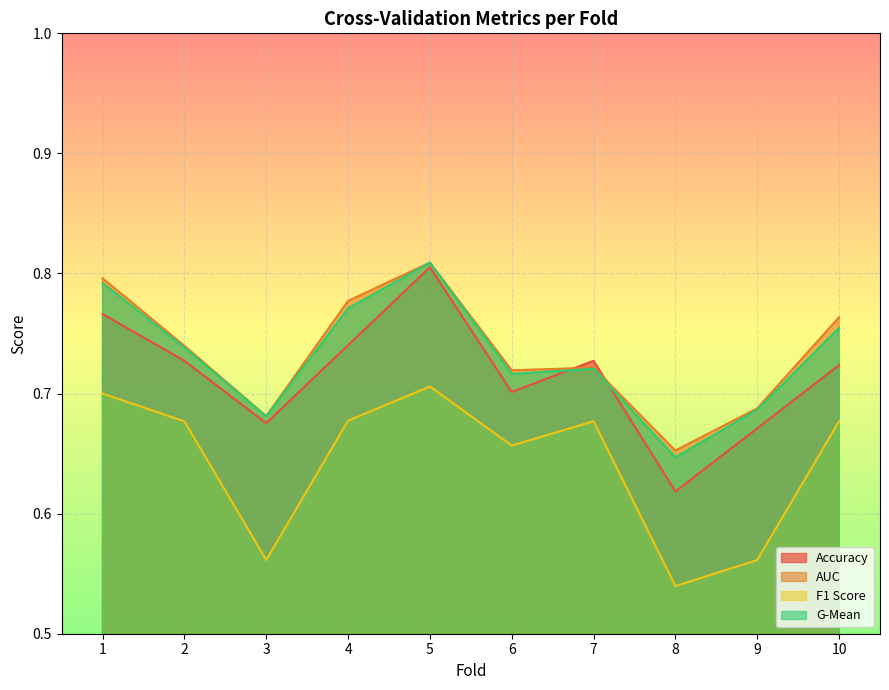

Rank the series by their maximum value, from lowest to highest.

f1_score, accuracy, g_mean, auc